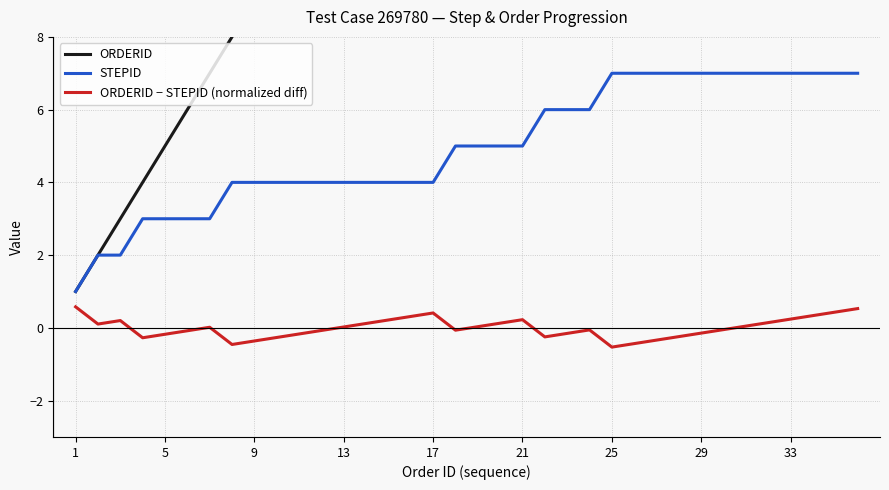

Does the chart display data point markers on the line(s)?

No